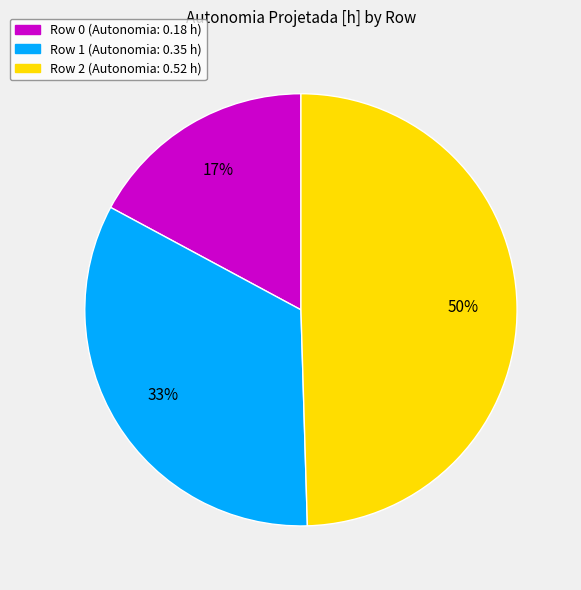

To the nearest percent, what is the average slice percentage?

33%